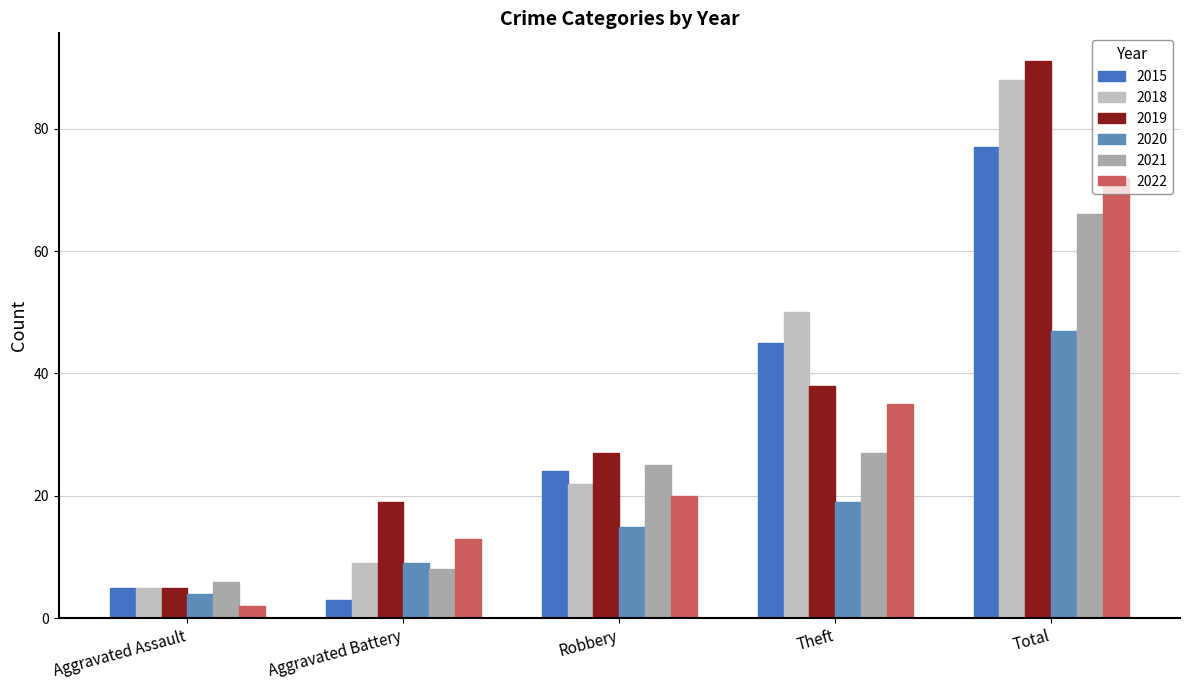

What is the difference between the maximum and minimum values in the 2021 series?

60